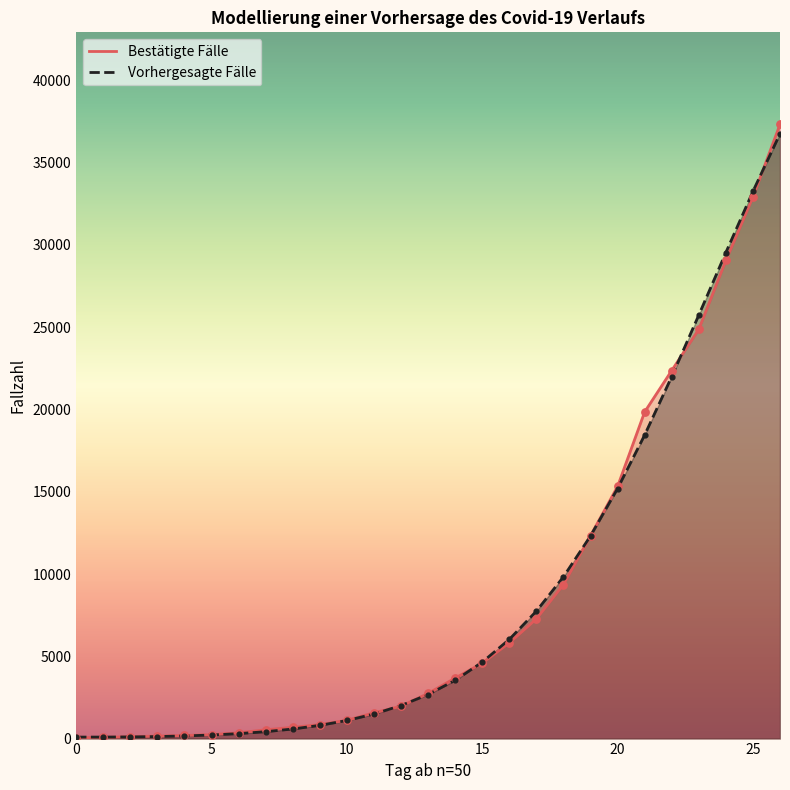

What is the total value across all series at 14?

7217.9